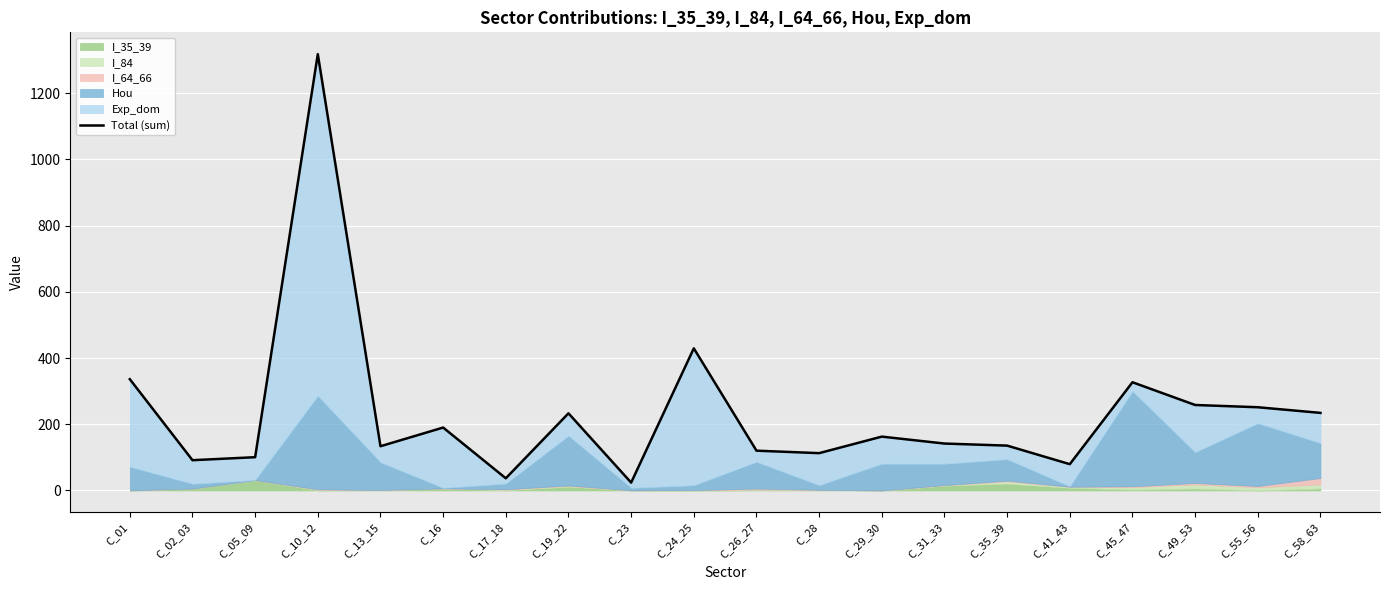

The chart shows a value of 190.0 at C_16. True or false?

True